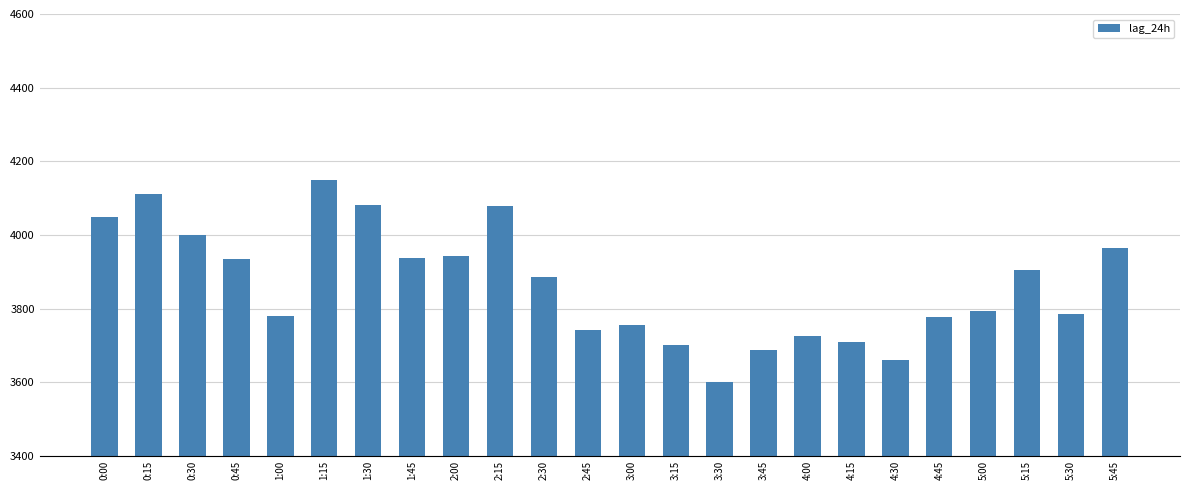

What is the difference between the values at 3:30 and 1:15?

548